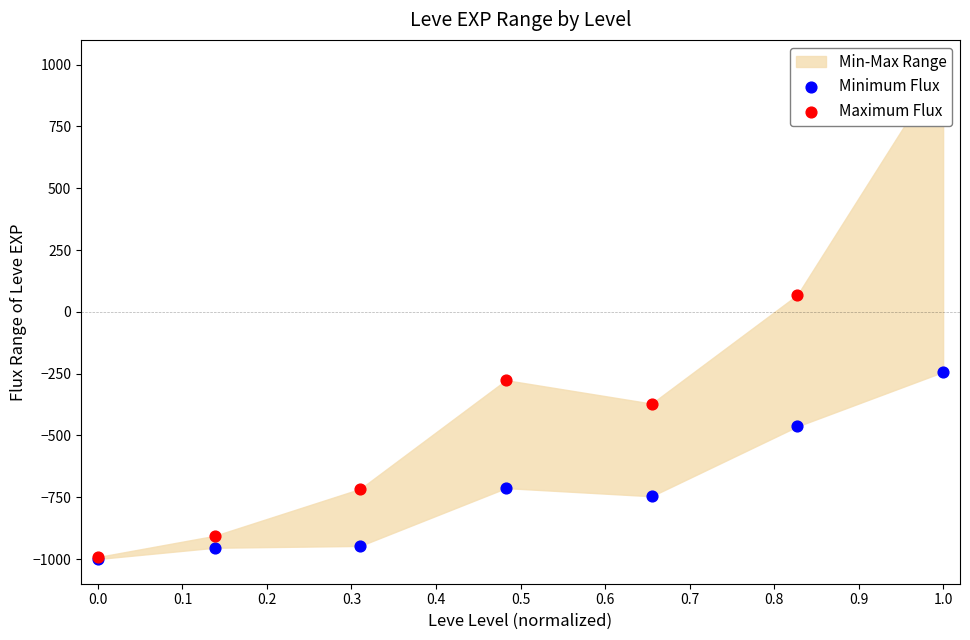

Which series has the largest total across all categories?

Maximum Flux